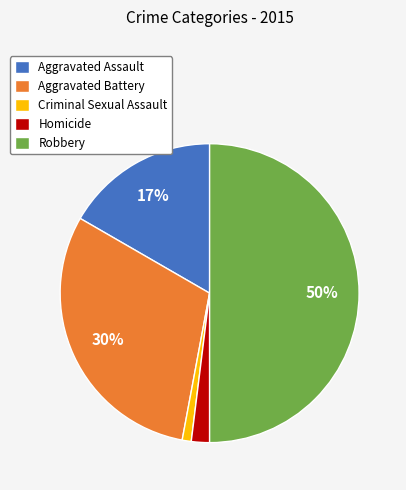

Between Aggravated Assault and Homicide, which is larger?

Aggravated Assault